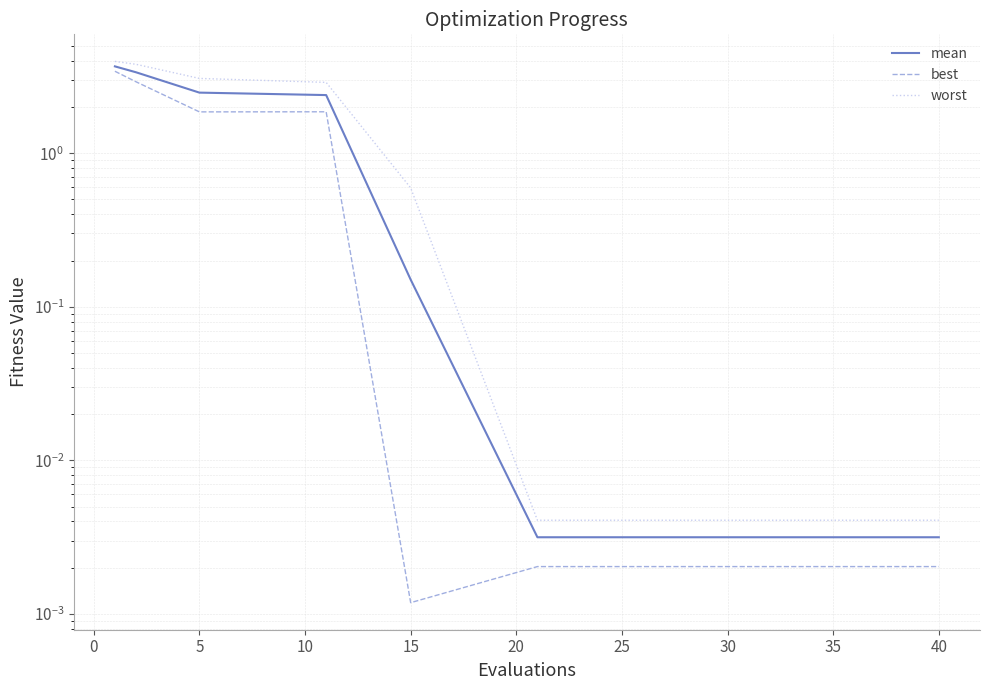

True or false: worst and best cross at least once.

False